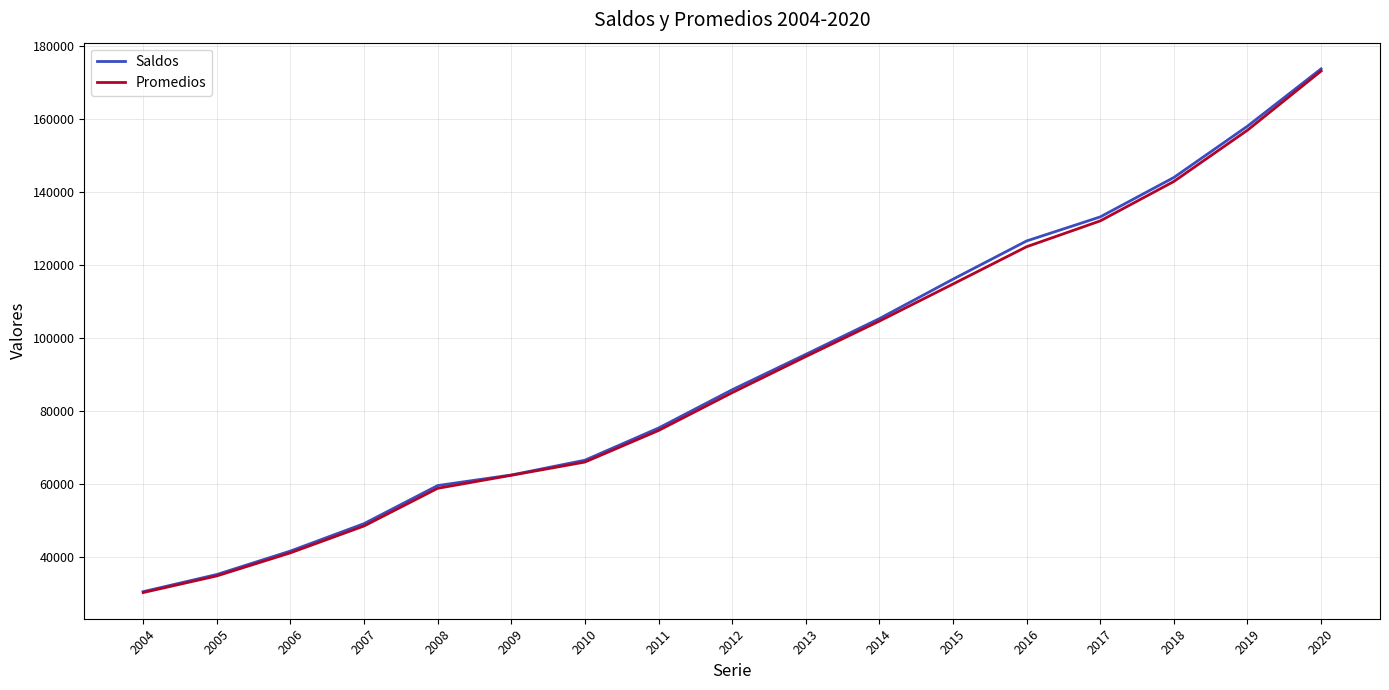

Which series has the largest range (max minus min)?

Saldos